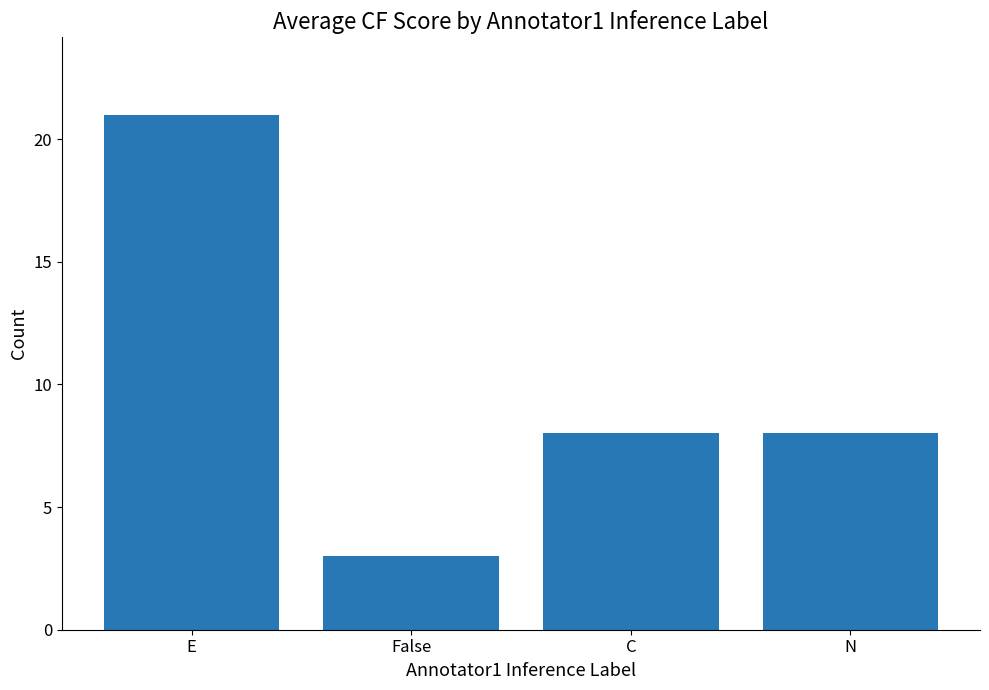

Count the number of data series in this chart.

1